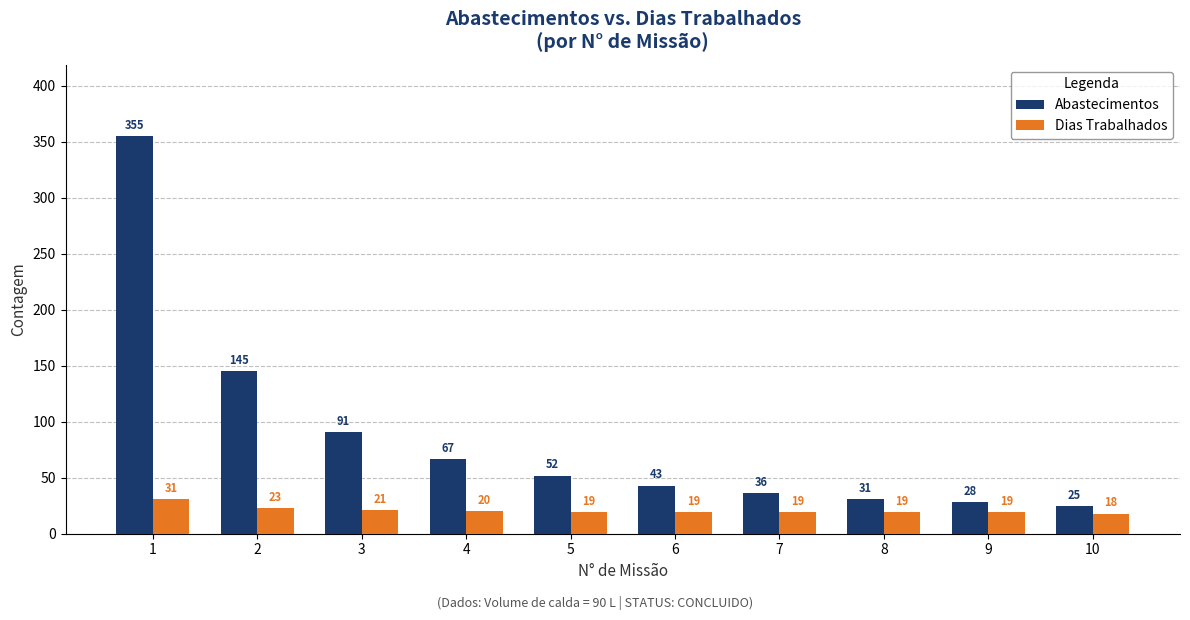

How many bars are there in each group?

2